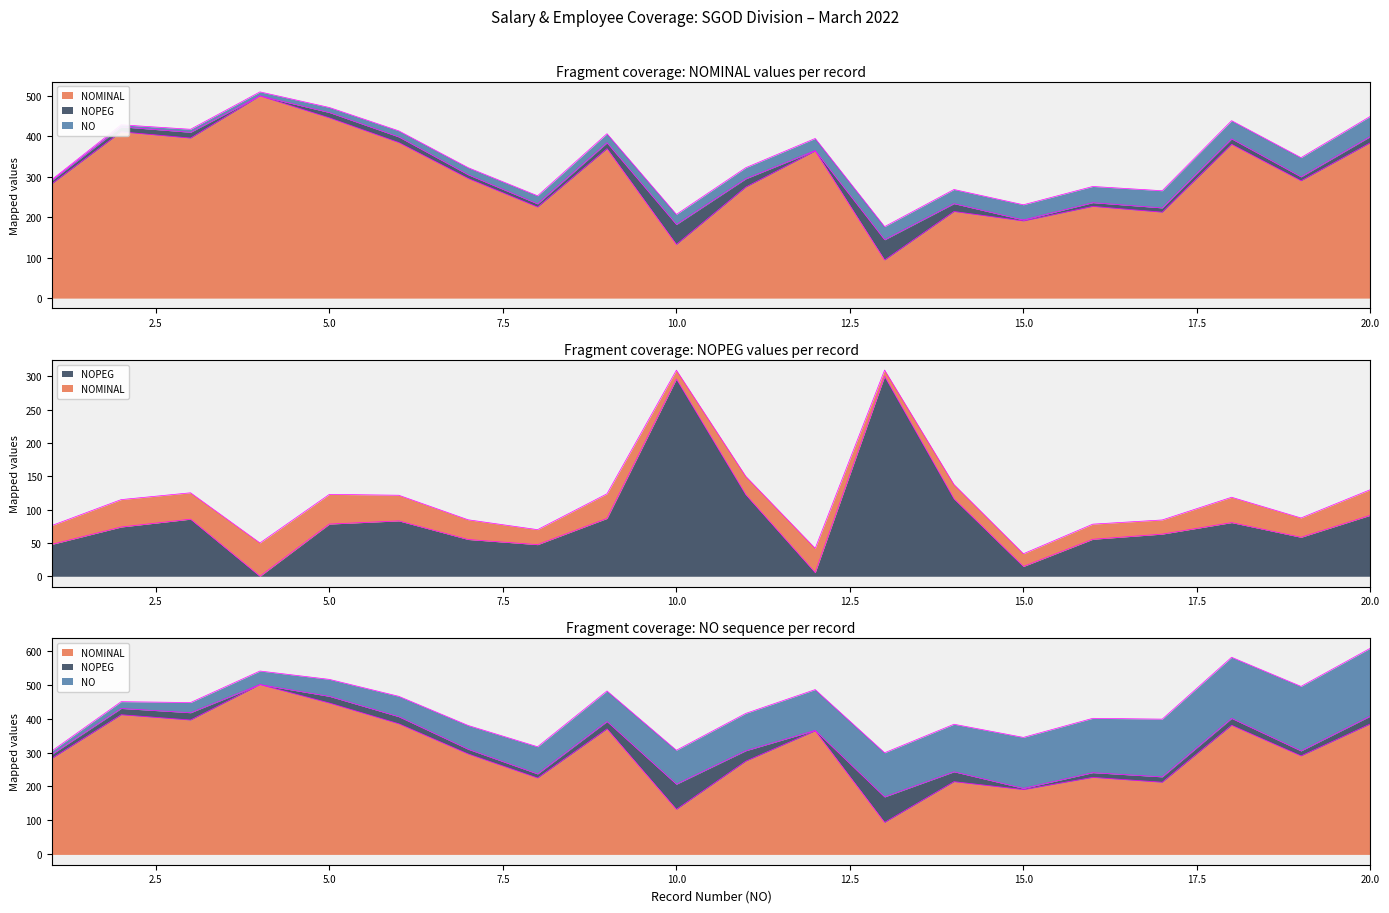

What is the value of the NOMINAL point at the 10th from the left?

132.7